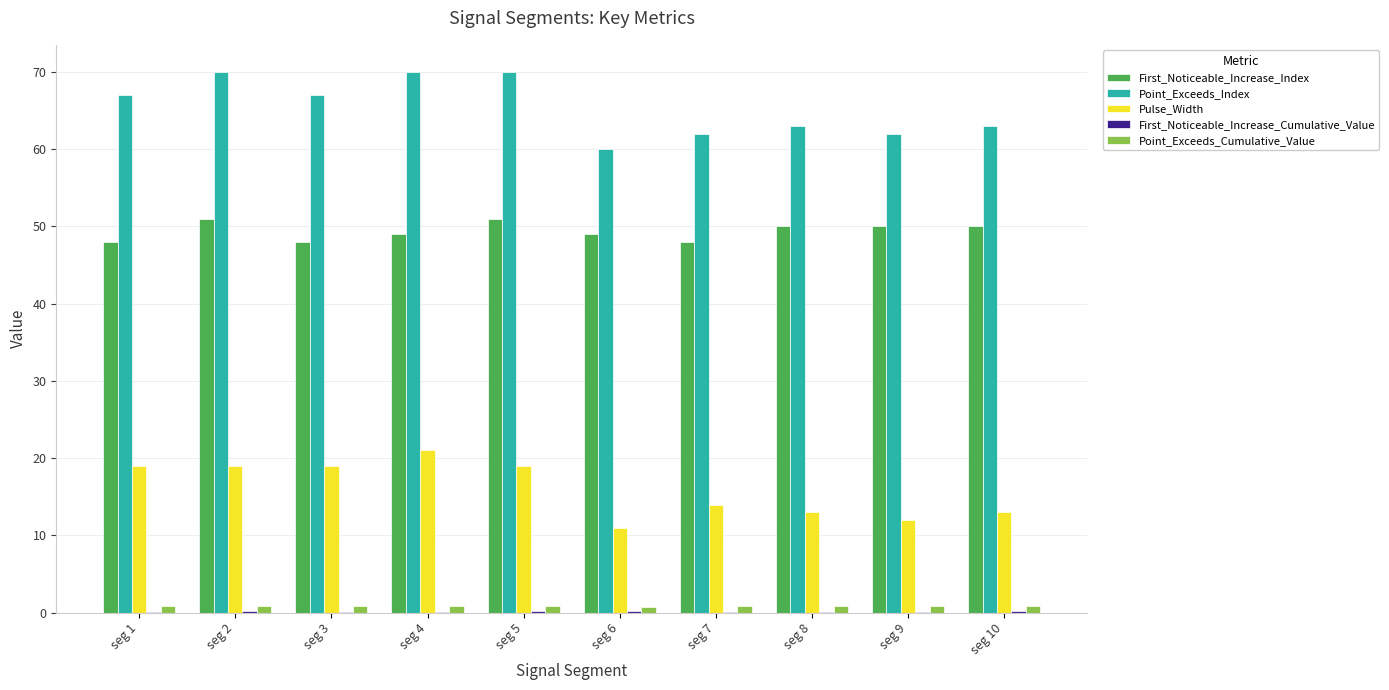

The First_Noticeable_Increase_Index series shows 50.0 at seg 8. True or false?

True